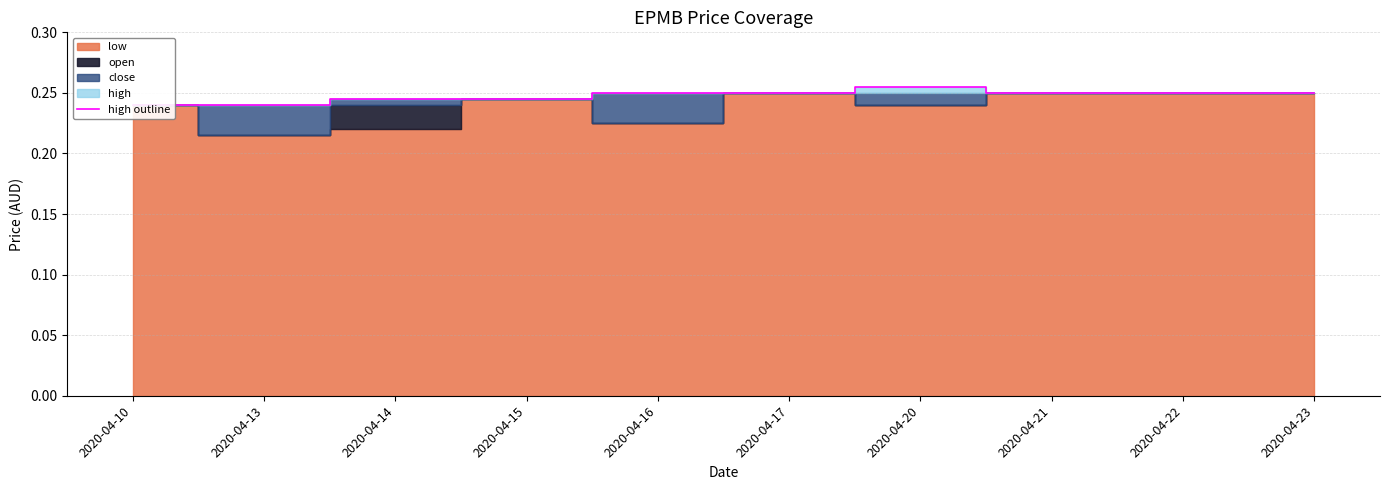

List the labels in order of value, largest first.

2020-04-20, 2020-04-16, 2020-04-17, 2020-04-21, 2020-04-22, 2020-04-23, 2020-04-14, 2020-04-15, 2020-04-10, 2020-04-13